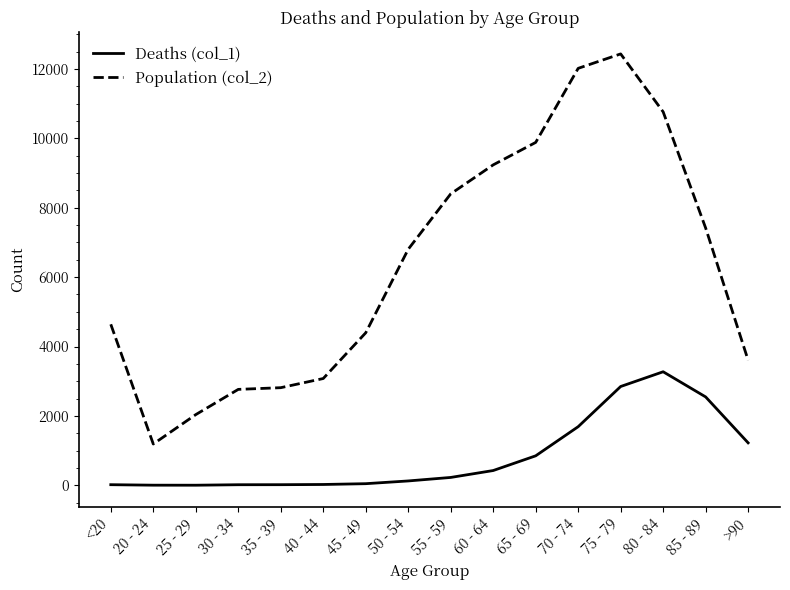

Rank the series by their average value, from highest to lowest.

Population (col_2), Deaths (col_1)